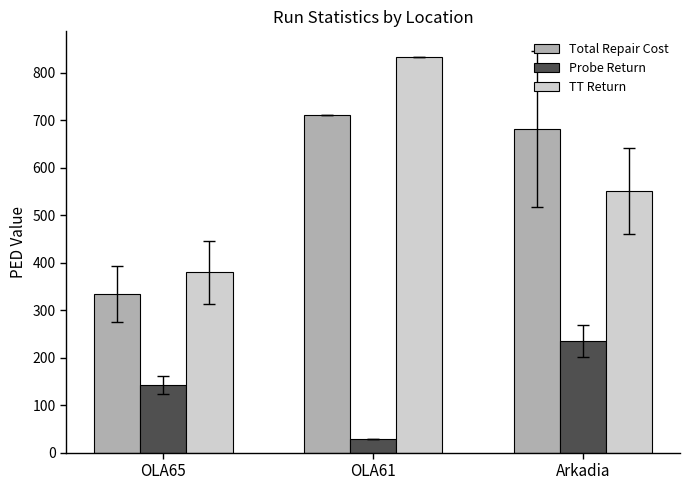

What value does the TT Return series have at OLA61?

834.1